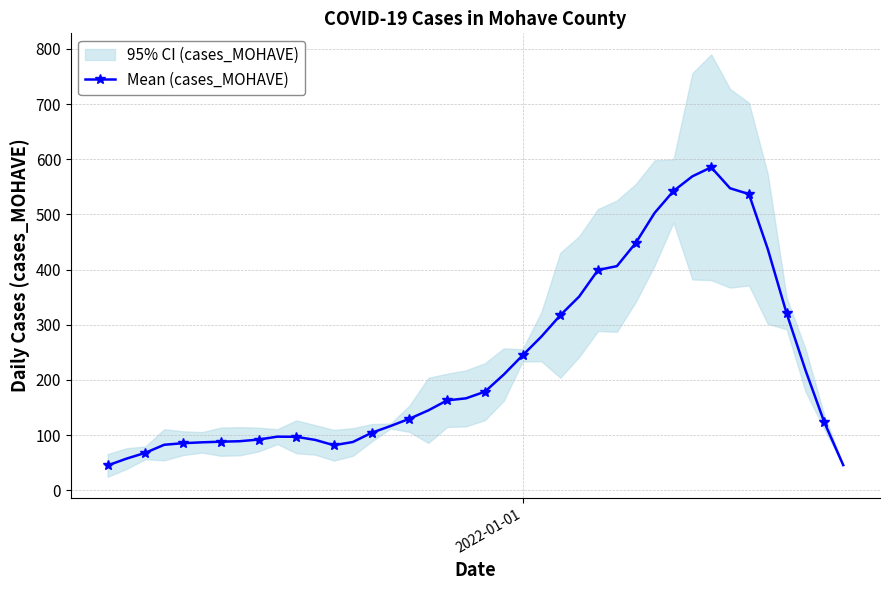

What is the minimum value for Mean (cases_MOHAVE)?

45.1